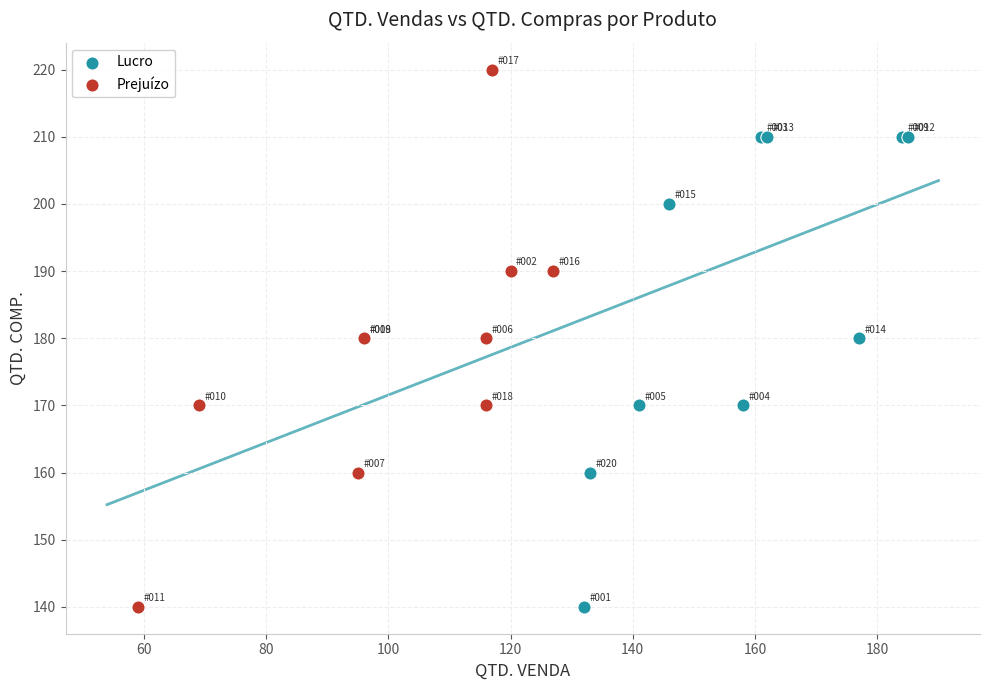

Which series contains the highest Y value?

Prejuízo